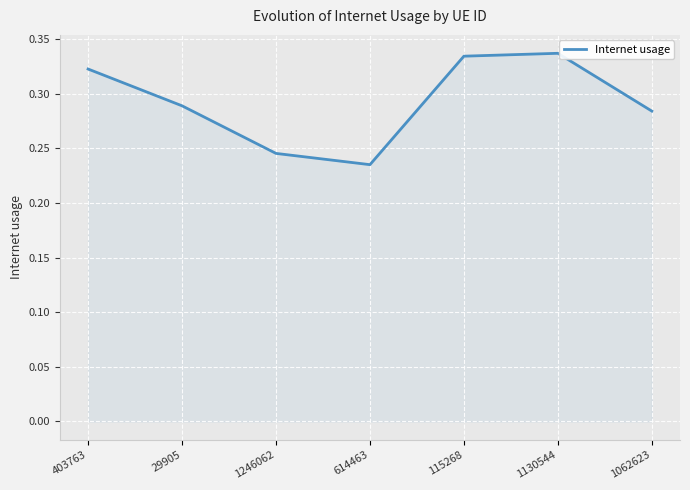

How many lines are shown in the chart?

1